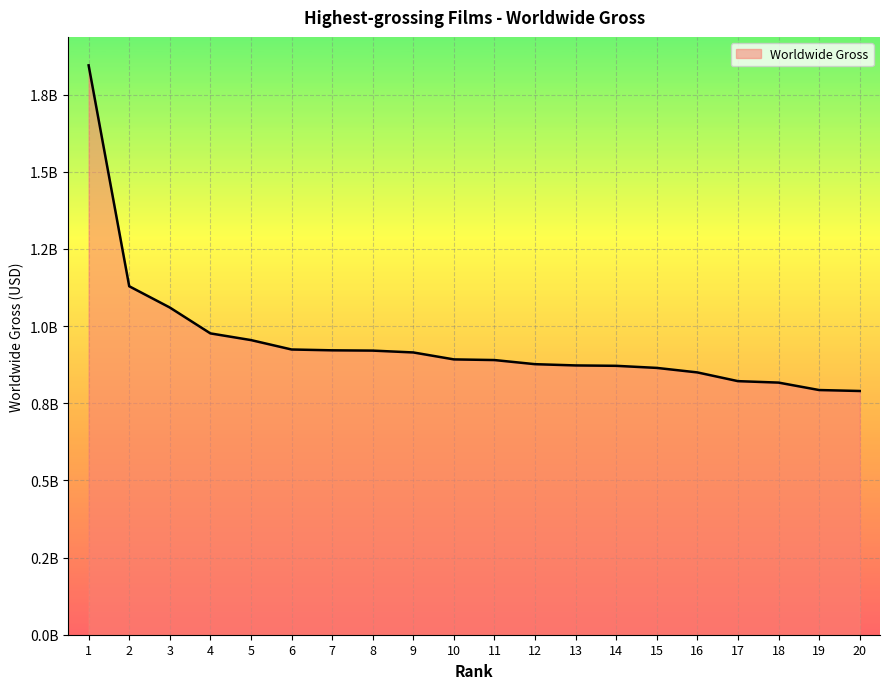

Is this an area chart (filled region under the line)?

Yes